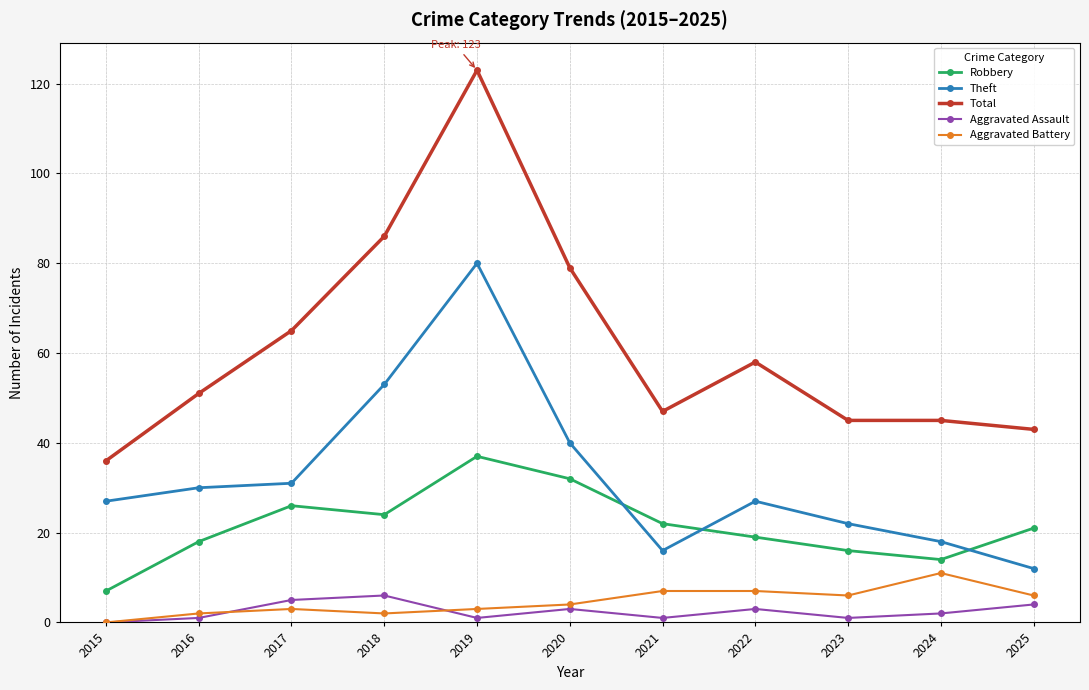

True or false: Robbery has more than 2 interior local peaks.

False